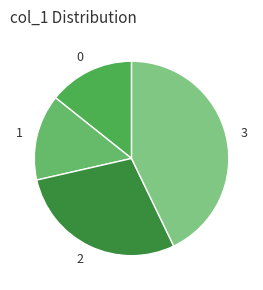

Does 2 account for over 50% of the chart?

No